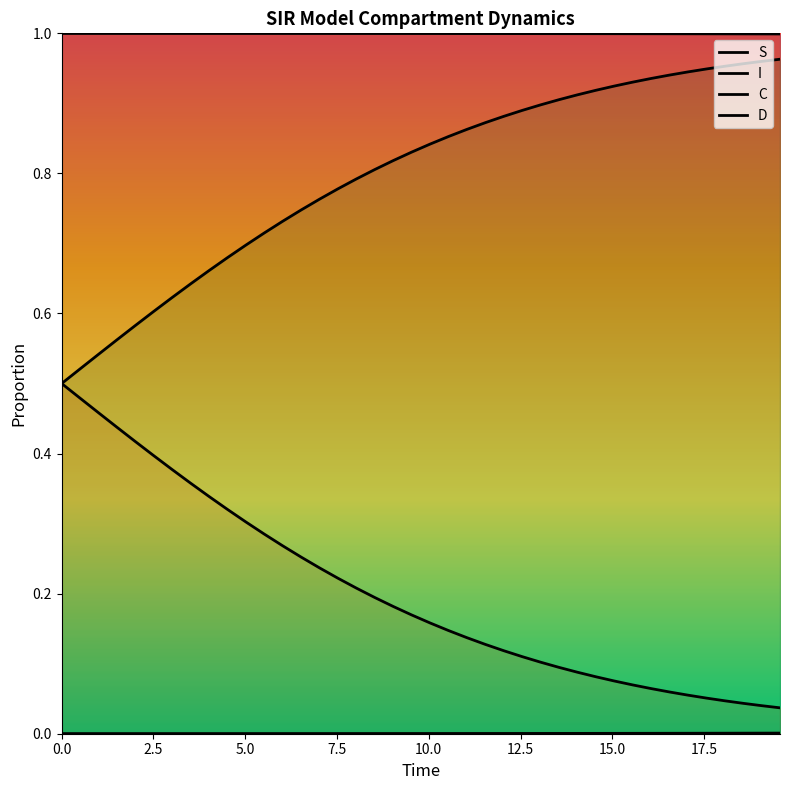

Reading left to right, list all the values displayed in this chart.

S: 0.0=1.0	0.5016722408026756=1.0	1.0033444816053512=1.0	1.5050167224080266=1.0	2.0066889632107023=1.0	2.508361204013378=1.0	3.0100334448160533=1.0	3.511705685618729=1.0	4.013377926421405=1.0	4.51505016722408=1.0	5.016722408026756=1.0	5.518394648829432=1.0	6.020066889632107=1.0	6.521739130434782=1.0	7.023411371237458=1.0	7.525083612040134=1.0	8.02675585284281=1.0	8.528428093645484=1.0	9.03010033444816=1.0	9.531772575250836=1.0	10.033444816053512=1.0	10.535117056856187=1.0	11.036789297658864=1.0	11.538461538461538=1.0	12.040133779264213=1.0	12.54180602006689=1.0	13.043478260869565=1.0	13.545150501672241=1.0	14.046822742474916=1.0	14.548494983277592=1.0	15.050167224080267=1.0	15.551839464882944=1.0	16.05351170568562=1.0	16.555183946488295=1.0	17.05685618729097=1.0	17.558528428093645=1.0	18.06020066889632=1.0	18.561872909698998=1.0	19.06354515050167=1.0	19.565217391304348=1.0
I: 0.0=0.0	0.5016722408026756=0.0	1.0033444816053512=0.0	1.5050167224080266=0.0	2.0066889632107023=0.0	2.508361204013378=0.0	3.0100334448160533=0.0	3.511705685618729=0.0	4.013377926421405=0.0	4.51505016722408=0.0	5.016722408026756=0.0	5.518394648829432=0.0	6.020066889632107=0.0	6.521739130434782=0.0	7.023411371237458=0.0	7.525083612040134=0.0	8.02675585284281=0.0	8.528428093645484=0.0	9.03010033444816=0.0	9.531772575250836=0.0	10.033444816053512=0.0	10.535117056856187=0.0	11.036789297658864=0.0	11.538461538461538=0.0	12.040133779264213=0.0	12.54180602006689=0.0	13.043478260869565=0.0	13.545150501672241=0.0	14.046822742474916=0.0	14.548494983277592=0.0	15.050167224080267=0.0	15.551839464882944=0.0	16.05351170568562=0.0	16.555183946488295=0.0	17.05685618729097=0.0	17.558528428093645=0.0	18.06020066889632=0.0	18.561872909698998=0.0	19.06354515050167=0.0	19.565217391304348=0.0
C: 0.0=0.5	0.5016722408026756=0.5	1.0033444816053512=0.5	1.5050167224080266=0.6	2.0066889632107023=0.6	2.508361204013378=0.6	3.0100334448160533=0.6	3.511705685618729=0.6	4.013377926421405=0.7	4.51505016722408=0.7	5.016722408026756=0.7	5.518394648829432=0.7	6.020066889632107=0.7	6.521739130434782=0.7	7.023411371237458=0.8	7.525083612040134=0.8	8.02675585284281=0.8	8.528428093645484=0.8	9.03010033444816=0.8	9.531772575250836=0.8	10.033444816053512=0.8	10.535117056856187=0.9	11.036789297658864=0.9	11.538461538461538=0.9	12.040133779264213=0.9	12.54180602006689=0.9	13.043478260869565=0.9	13.545150501672241=0.9	14.046822742474916=0.9	14.548494983277592=0.9	15.050167224080267=0.9	15.551839464882944=0.9	16.05351170568562=0.9	16.555183946488295=0.9	17.05685618729097=0.9	17.558528428093645=0.9	18.06020066889632=1.0	18.561872909698998=1.0	19.06354515050167=1.0	19.565217391304348=1.0
D: 0.0=0.5	0.5016722408026756=0.5	1.0033444816053512=0.5	1.5050167224080266=0.4	2.0066889632107023=0.4	2.508361204013378=0.4	3.0100334448160533=0.4	3.511705685618729=0.4	4.013377926421405=0.3	4.51505016722408=0.3	5.016722408026756=0.3	5.518394648829432=0.3	6.020066889632107=0.3	6.521739130434782=0.3	7.023411371237458=0.2	7.525083612040134=0.2	8.02675585284281=0.2	8.528428093645484=0.2	9.03010033444816=0.2	9.531772575250836=0.2	10.033444816053512=0.2	10.535117056856187=0.1	11.036789297658864=0.1	11.538461538461538=0.1	12.040133779264213=0.1	12.54180602006689=0.1	13.043478260869565=0.1	13.545150501672241=0.1	14.046822742474916=0.1	14.548494983277592=0.1	15.050167224080267=0.1	15.551839464882944=0.1	16.05351170568562=0.1	16.555183946488295=0.1	17.05685618729097=0.1	17.558528428093645=0.1	18.06020066889632=0.0	18.561872909698998=0.0	19.06354515050167=0.0	19.565217391304348=0.0